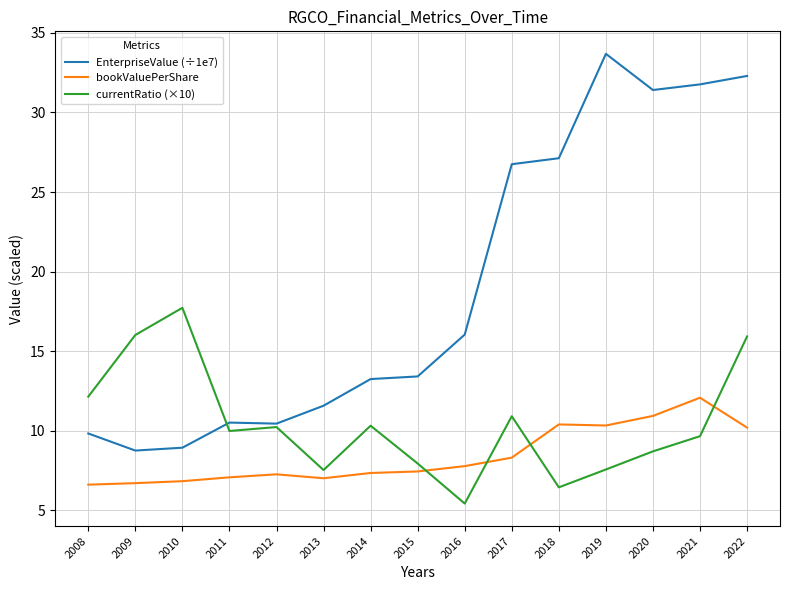

Which label corresponds to the smallest value in the chart?

2016